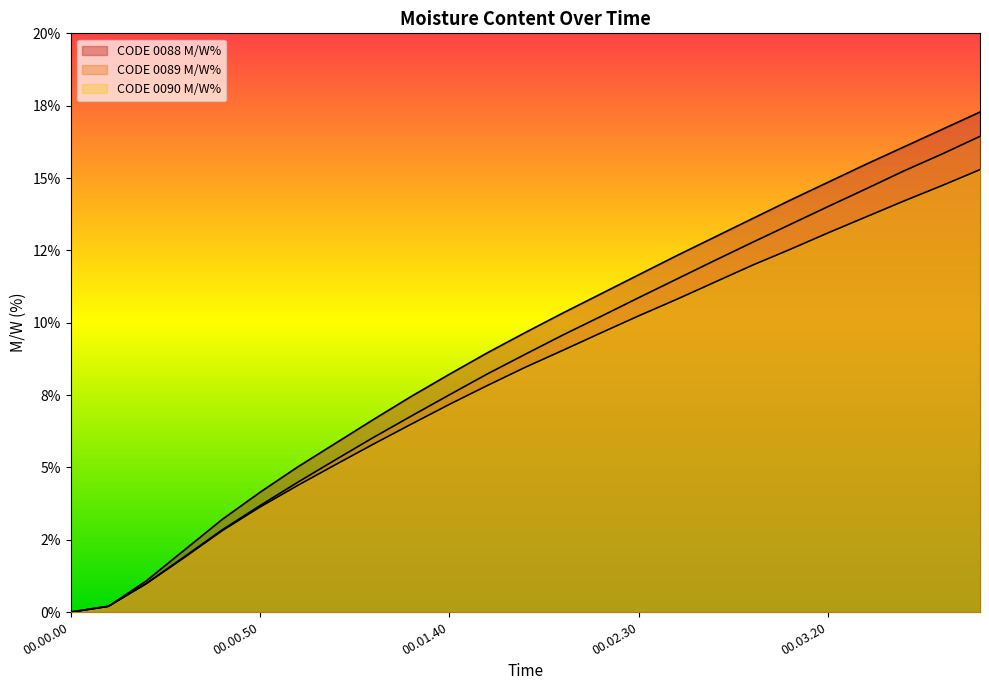

What is the label of the 4th point from the left?

00.00.30